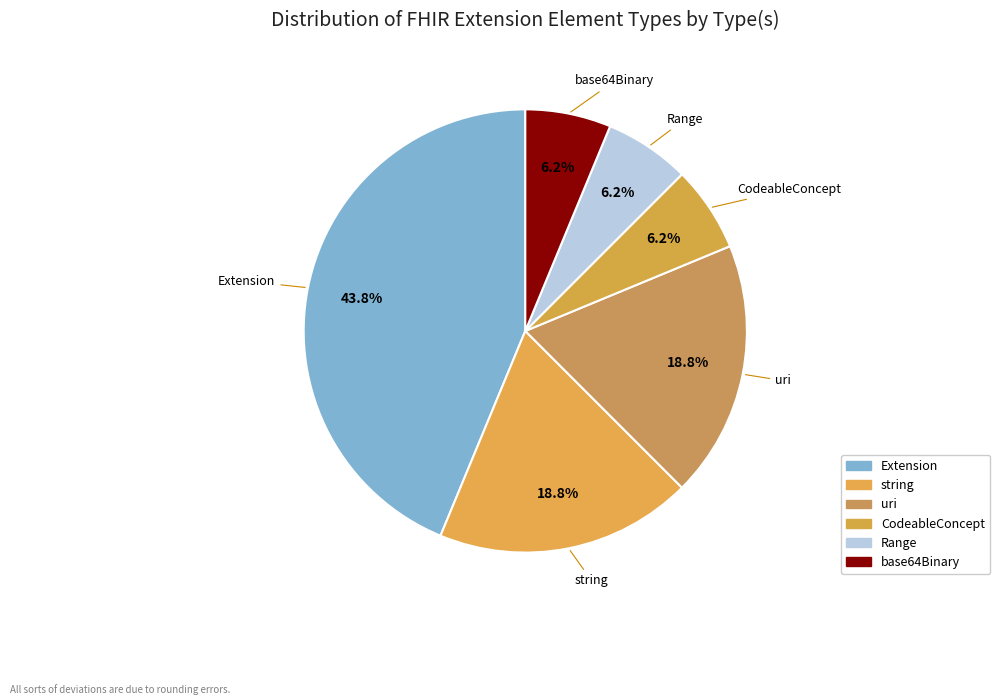

How many segments does this pie chart have?

6